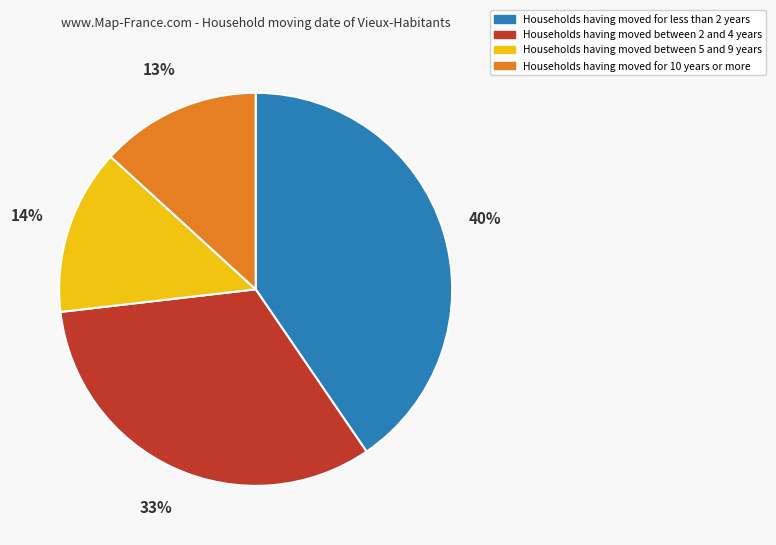

Which slice is the largest?

Households having moved for less than 2 years